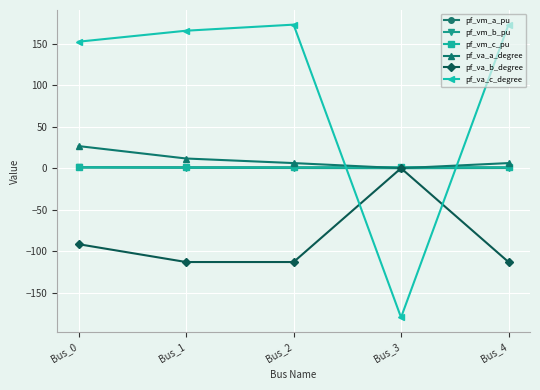

What is the difference between the highest and lowest values at Bus_3?

181.0